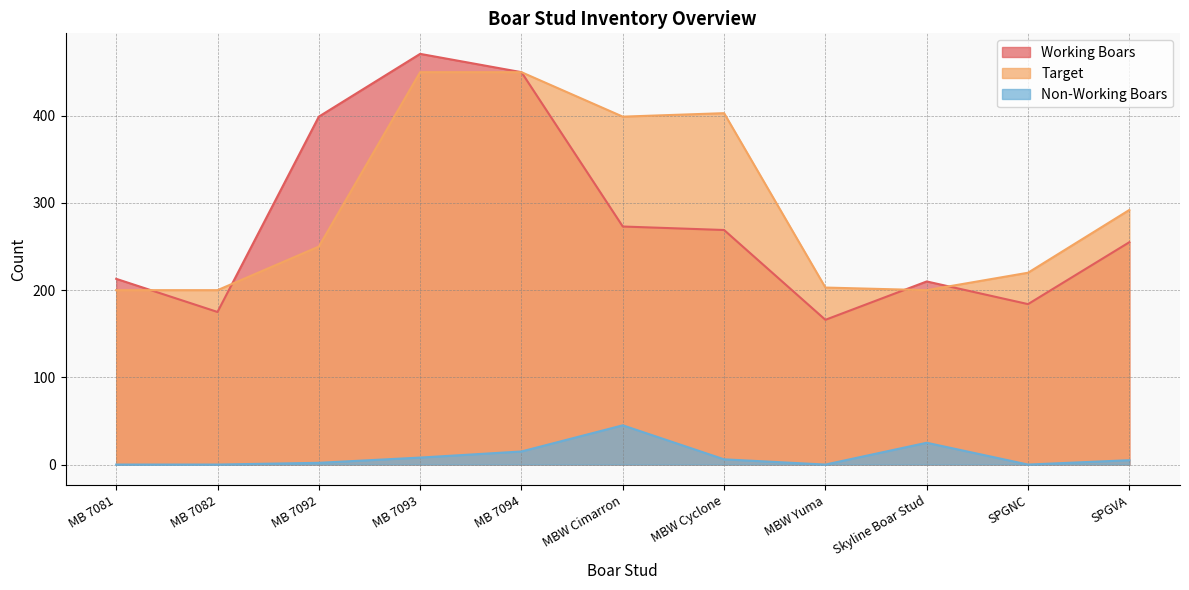

Does the chart display data point markers on the line(s)?

No